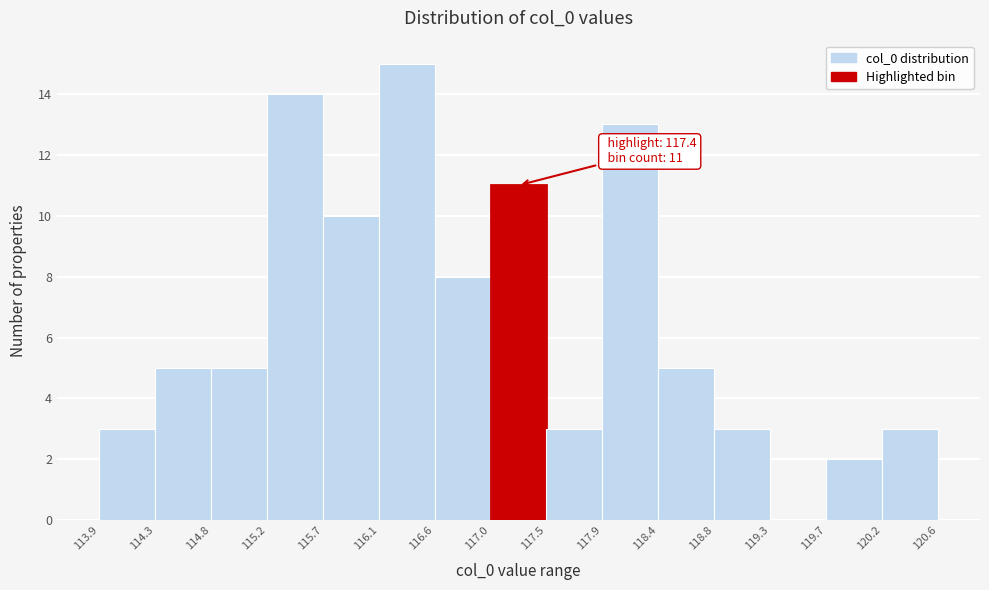

Which range on the x-axis has the tallest bar?

116.1 to 116.6